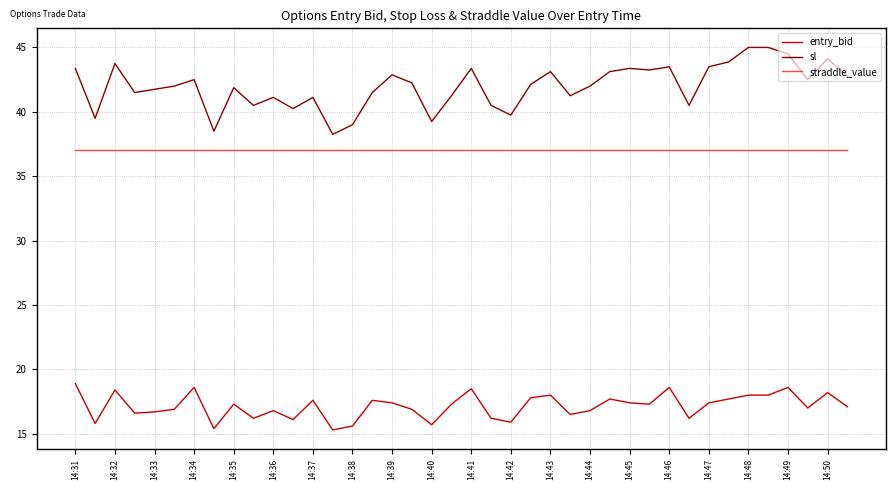

True or false: straddle_value and sl cross at least once.

False